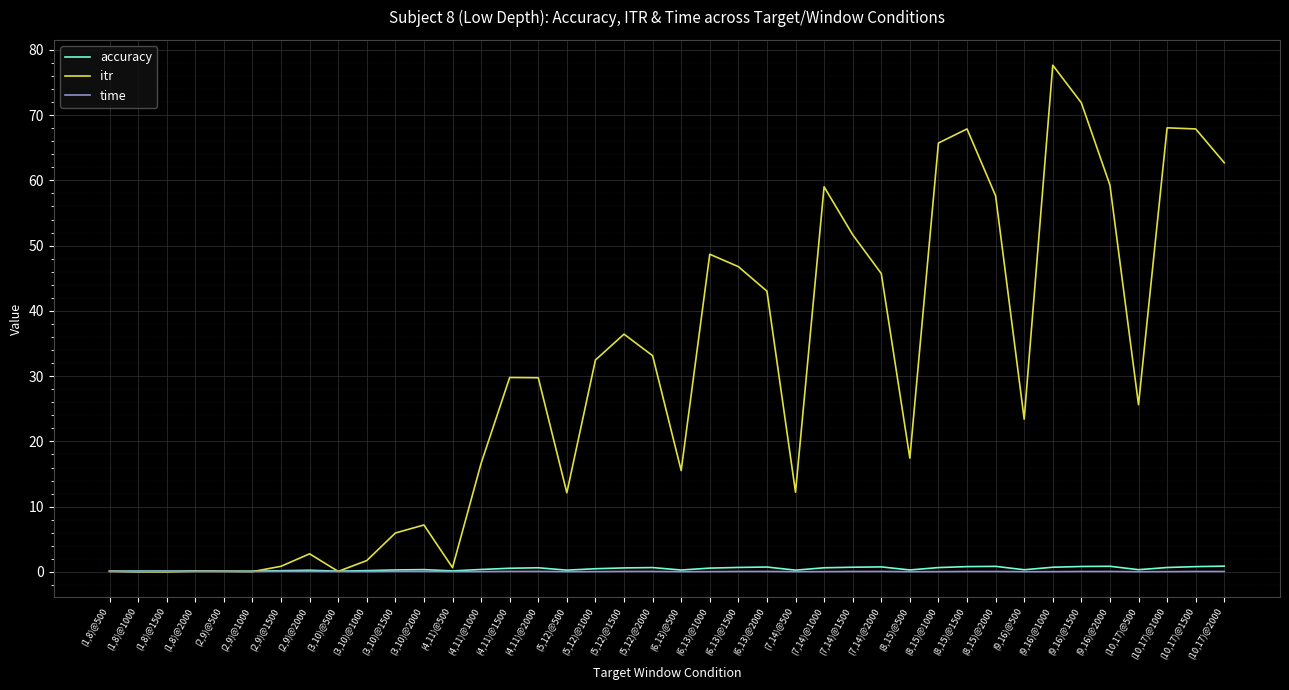

How many lines are shown in the chart?

3